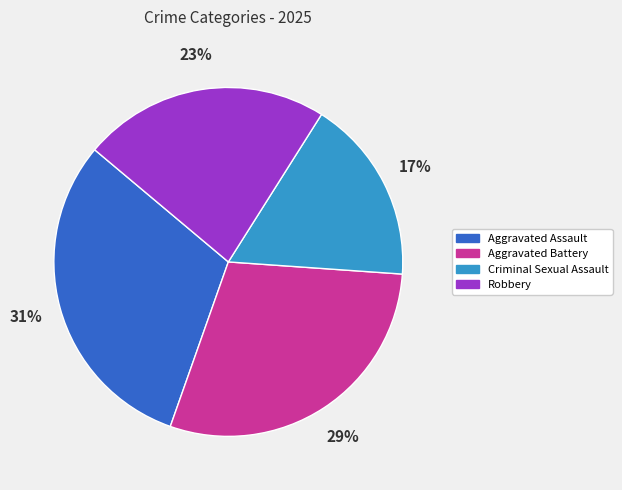

What is the ratio of the value at Criminal Sexual Assault to the value at Aggravated Battery?

0.6